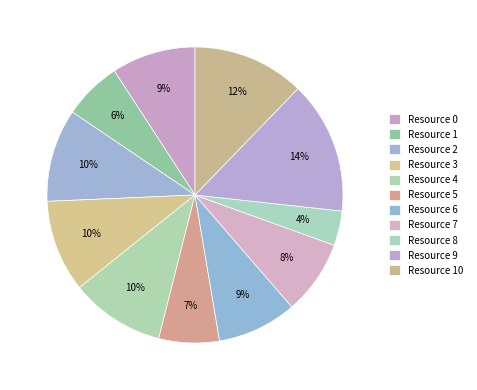

Rank the categories by value from highest to lowest.

Resource 9, Resource 10, Resource 4, Resource 2, Resource 3, Resource 0, Resource 6, Resource 7, Resource 5, Resource 1, Resource 8